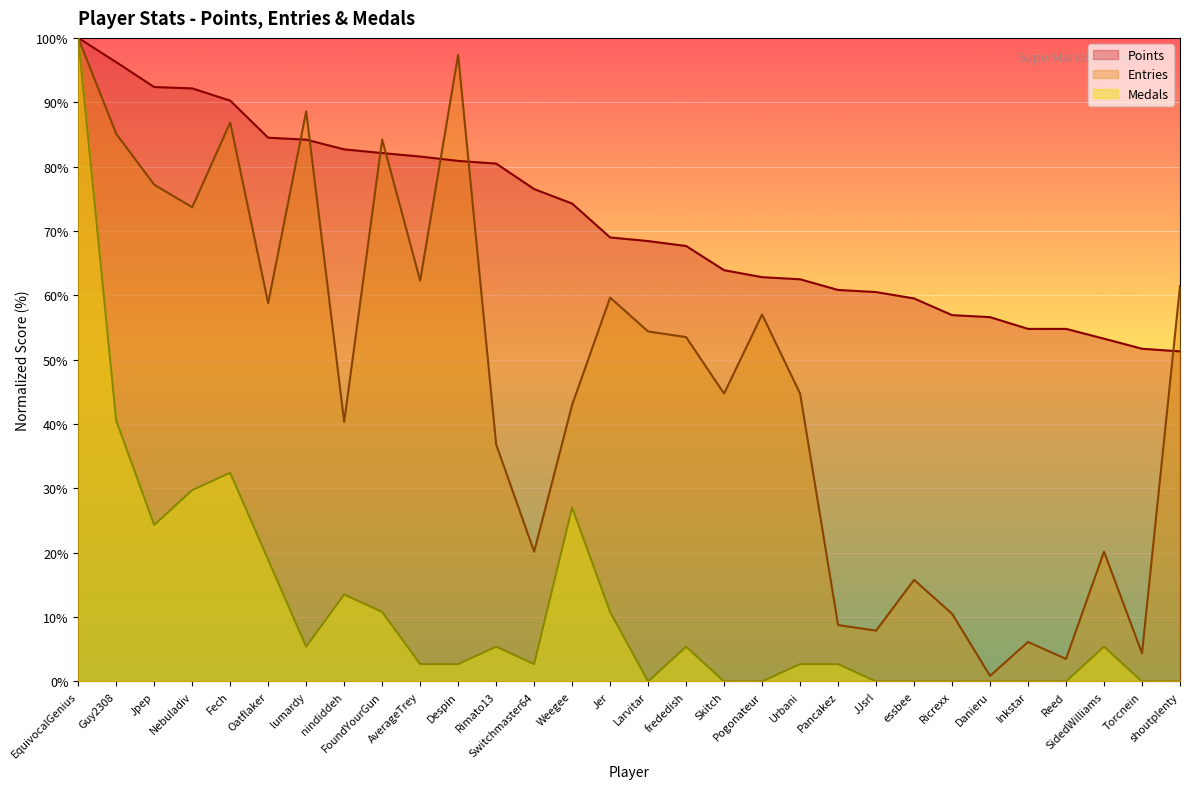

The value of Entries at Reed is 1.1. True or false?

False